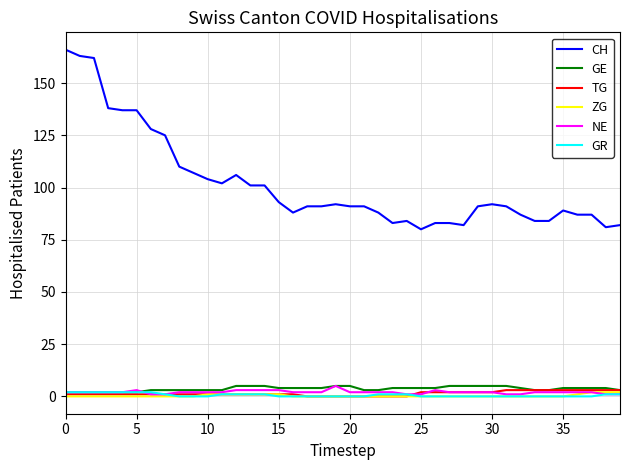

Which series has the widest spread of values?

CH